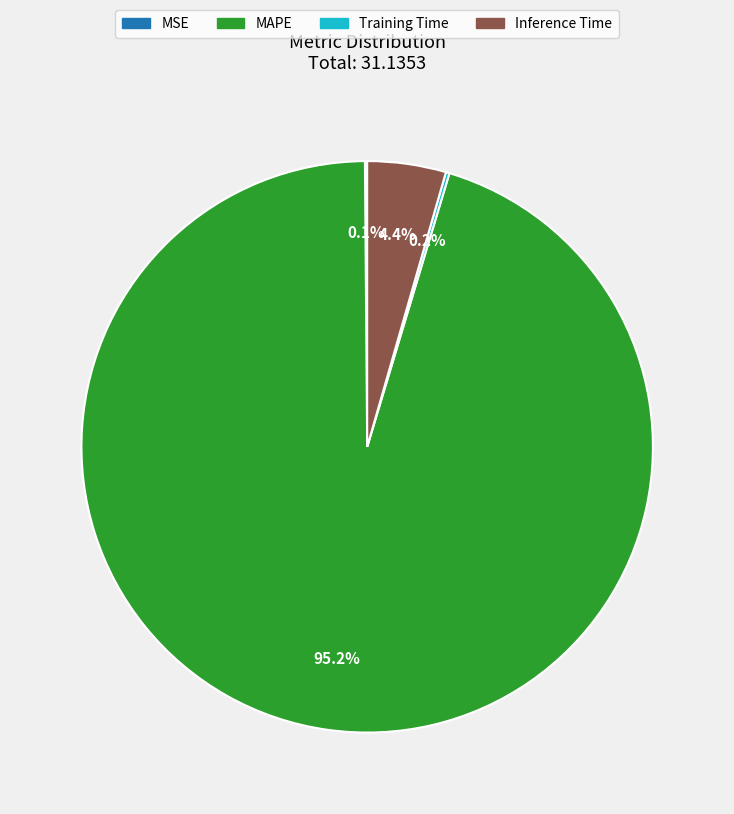

To the nearest percent, what portion does Inference Time represent?

4%